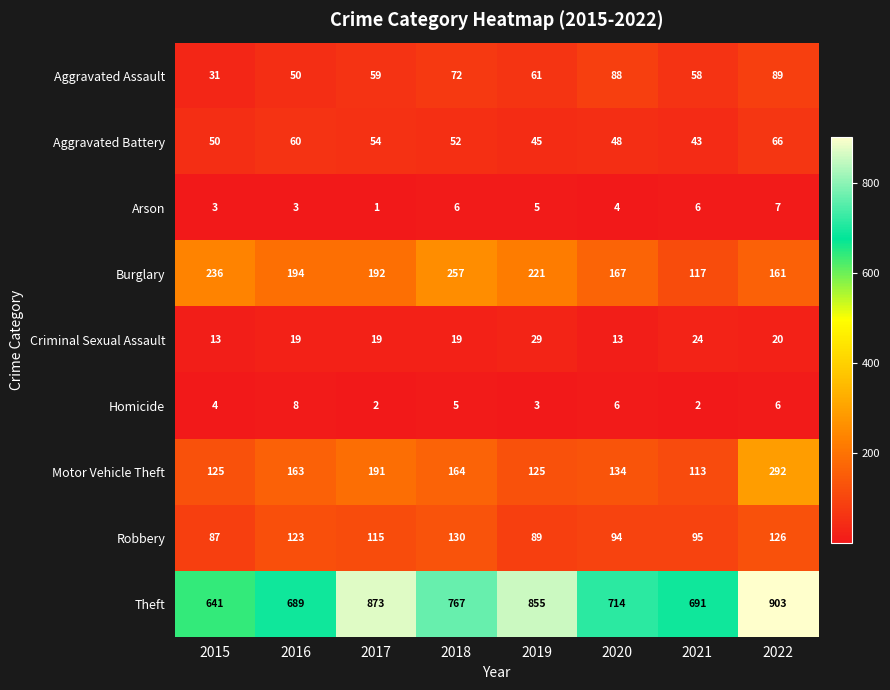

What is the difference between the highest and lowest values at 2018?

762